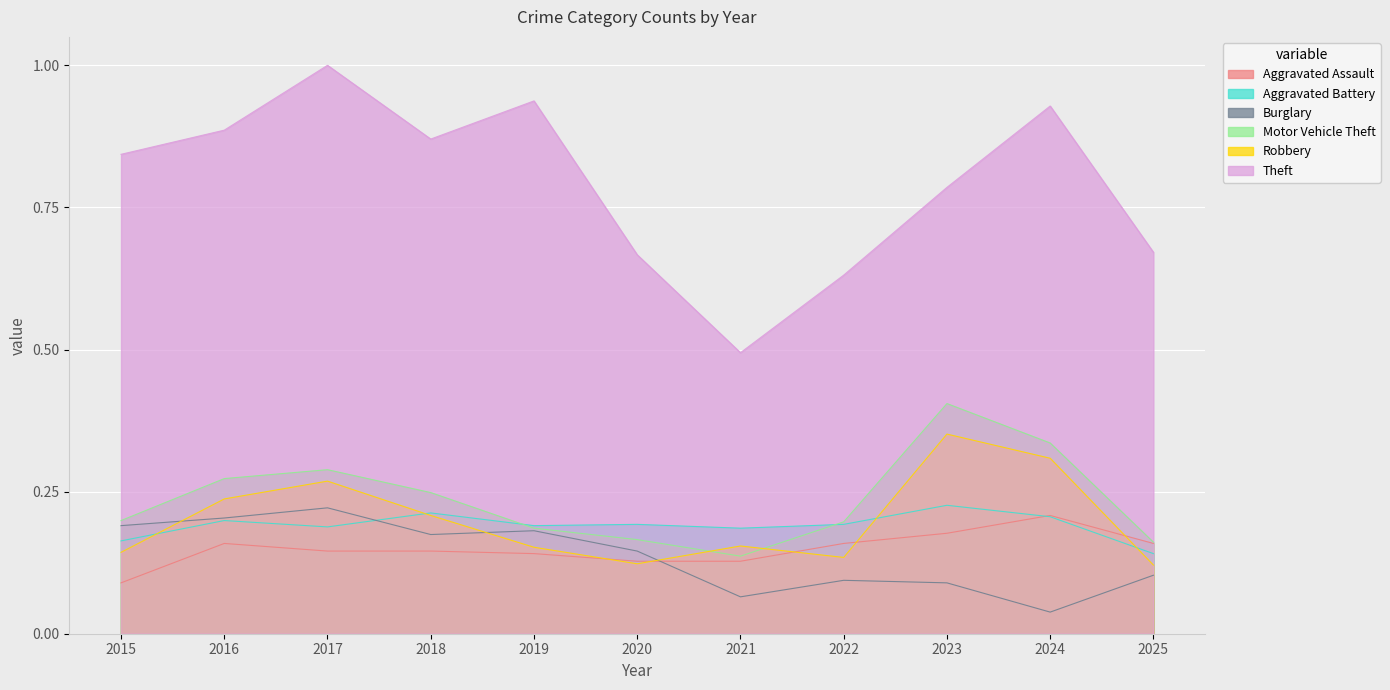

Where is the first local maximum for Burglary?

2017